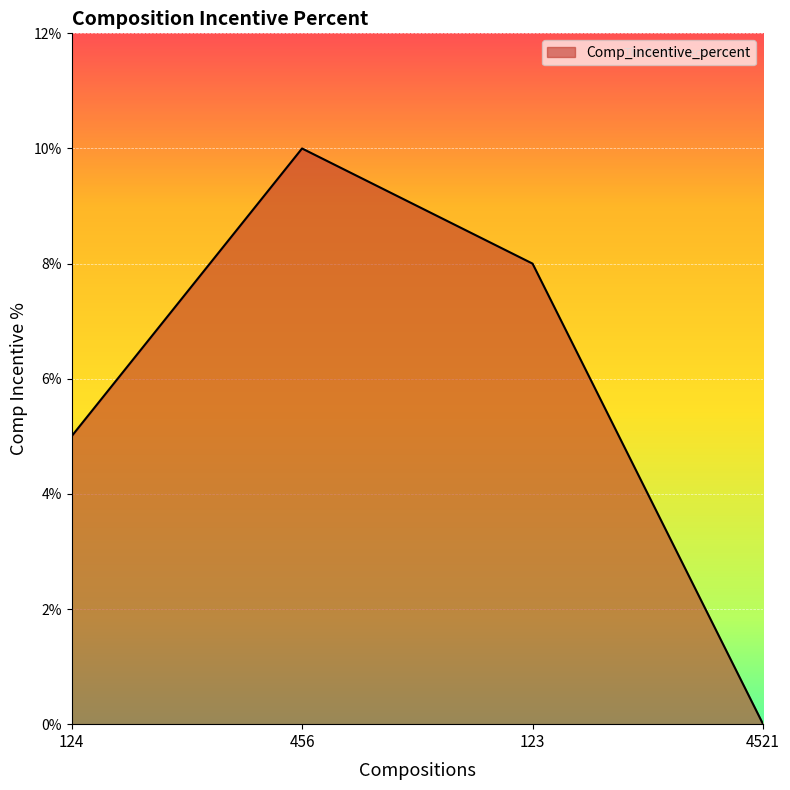

Reading left to right, what are all the values shown in this chart?

124=5	456=10	123=8	4521=0